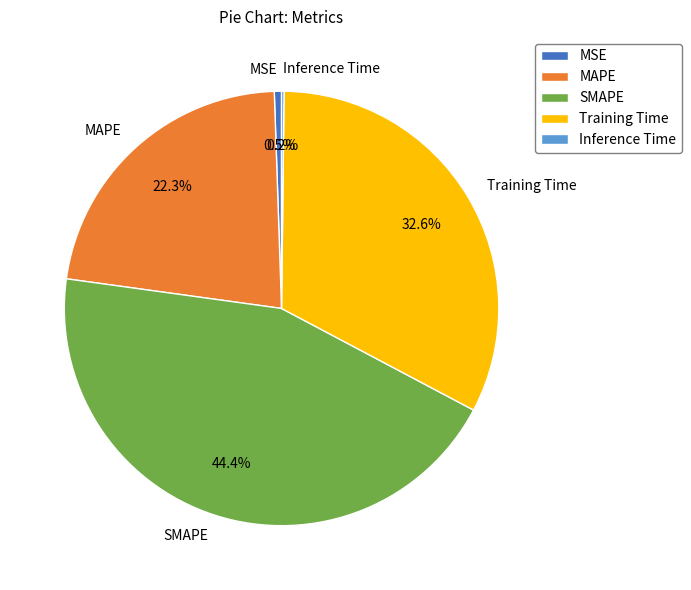

To the nearest percent, what is the combined percentage of MAPE and MSE?

23%